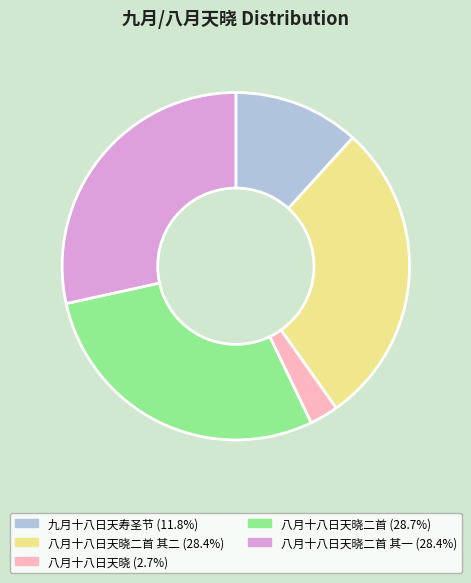

Does any single category account for the majority?

No